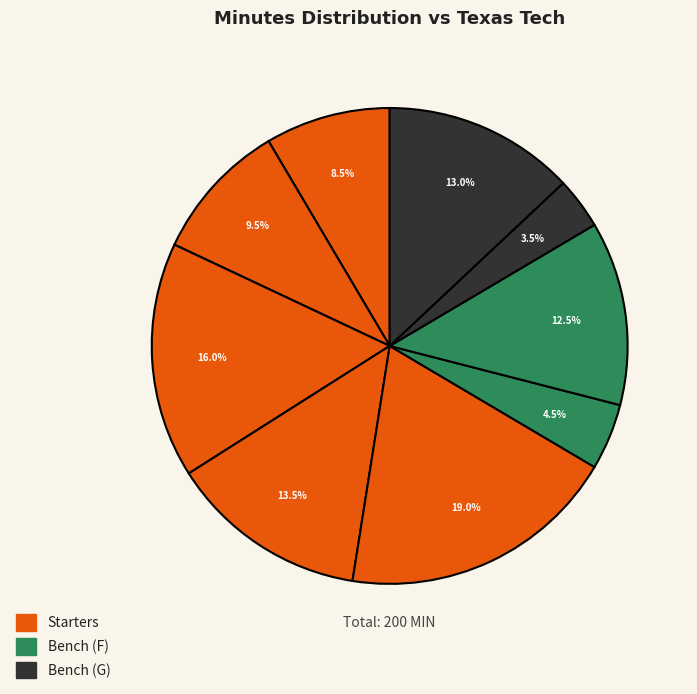

How many segments does this pie chart have?

9